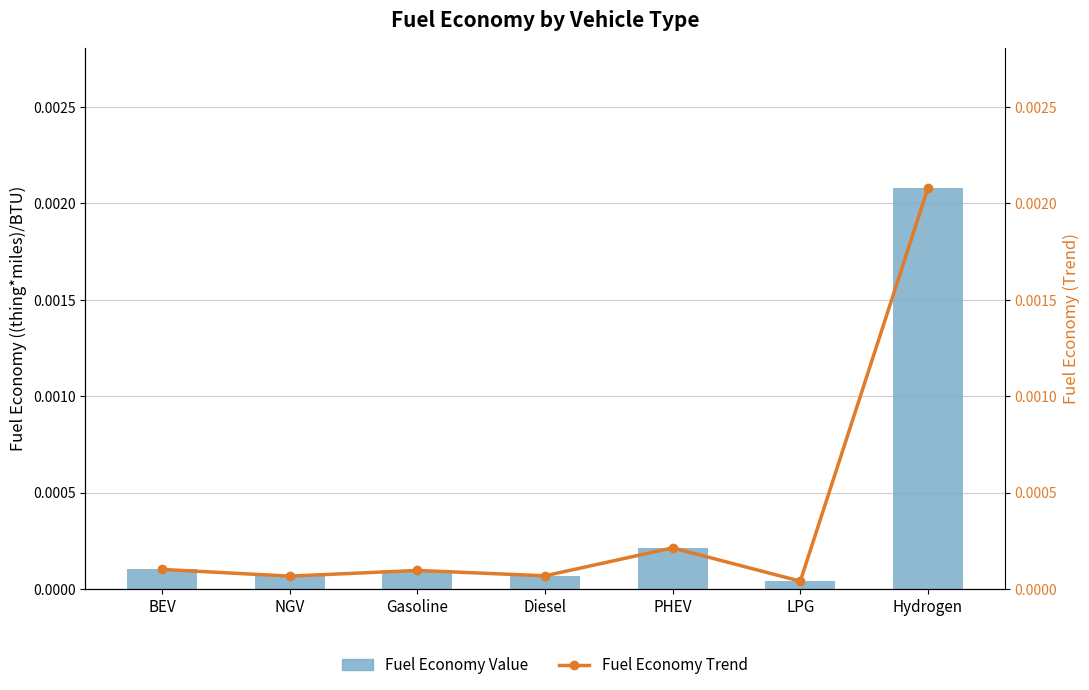

How many categories are shown in the chart?

7